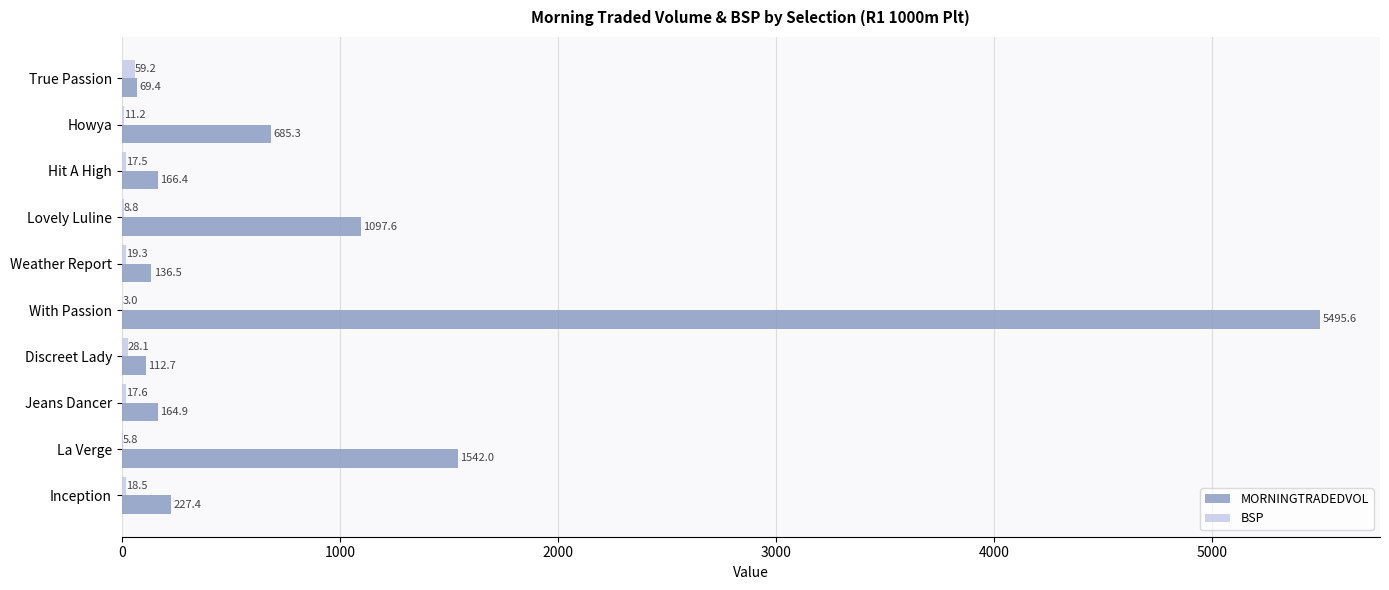

What is the sum of the MORNINGTRADEDVOL values at With Passion and La Verge?

7037.6